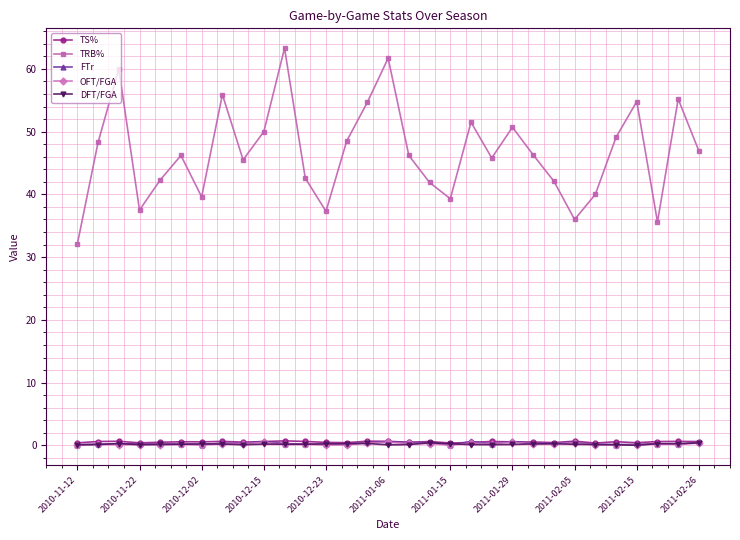

What are all the series names shown in the legend?

TS%, TRB%, FTr, OFT/FGA, DFT/FGA